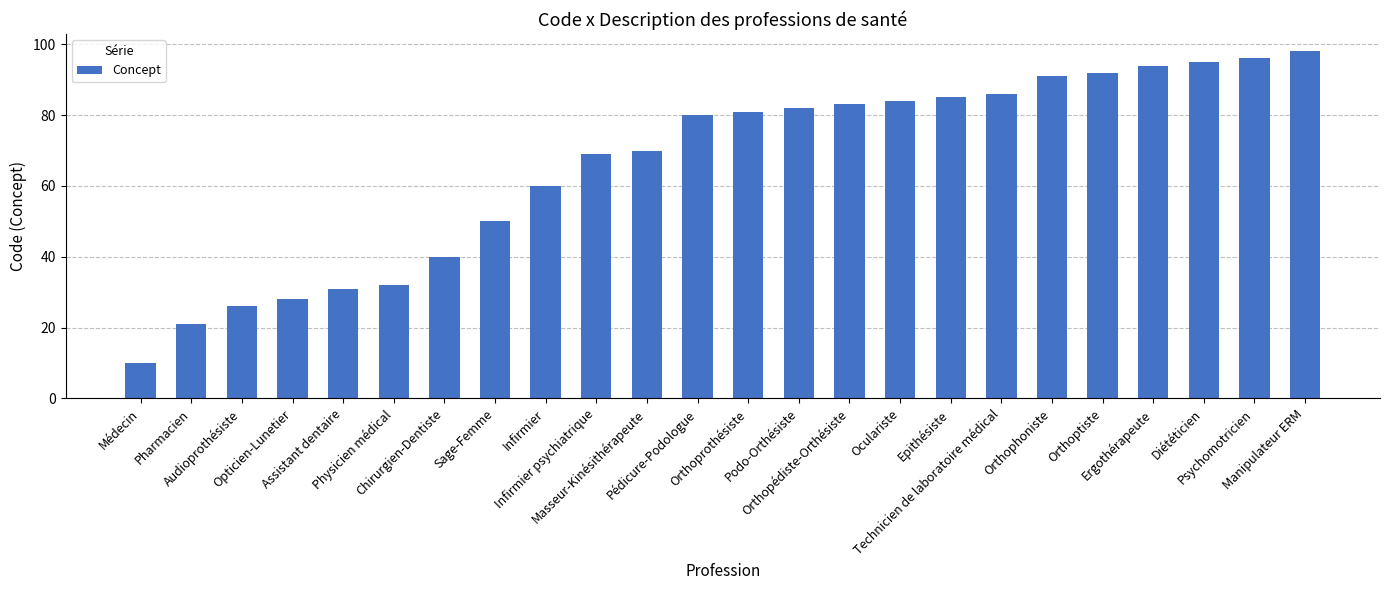

How many distinct data groups are displayed?

1